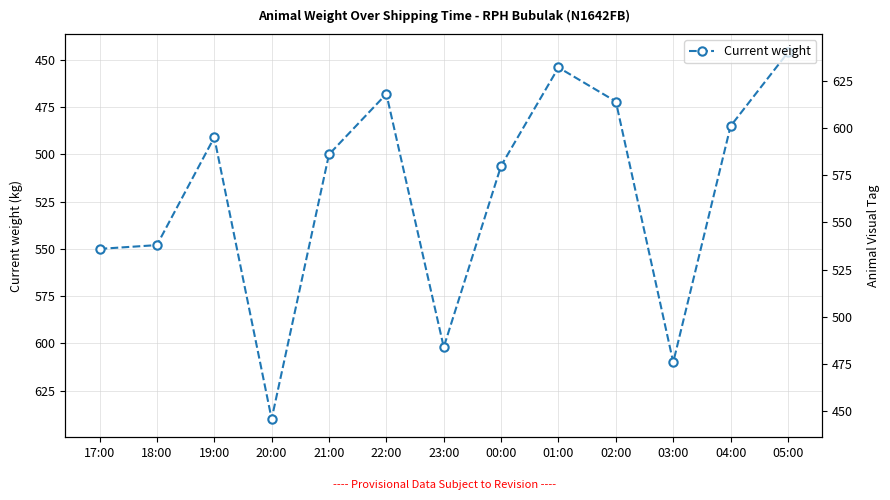

True or false: there are more than 2 points higher than both neighbors.

True